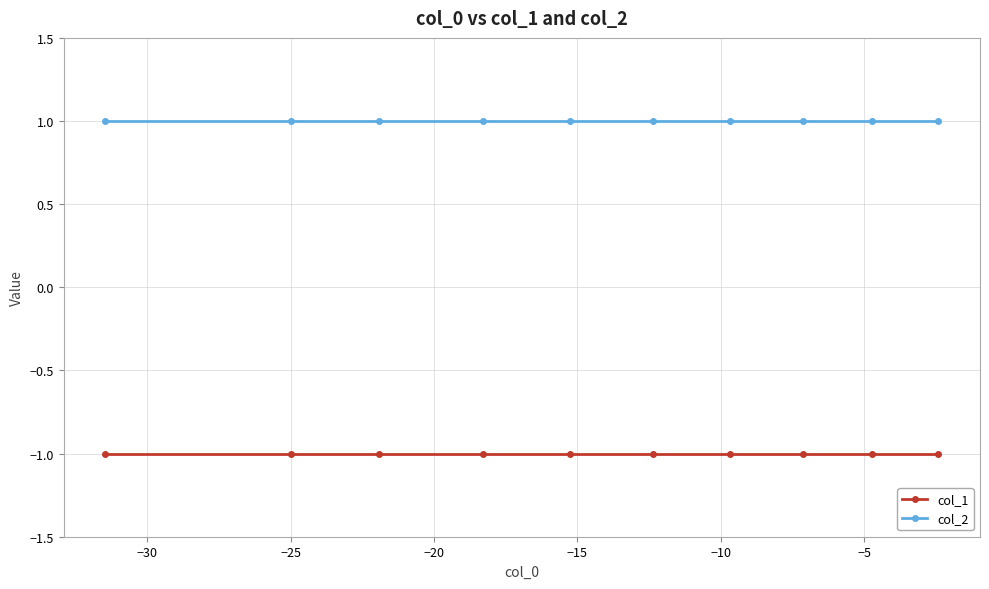

Rank the series by their maximum value, from highest to lowest.

col_2, col_1